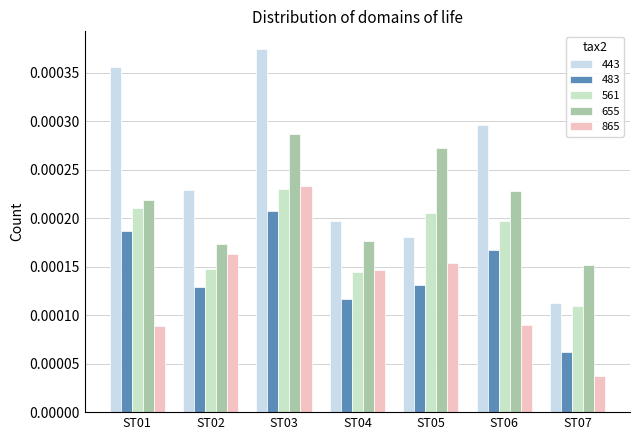

Rank the categories by 561 value from highest to lowest.

ST03, ST01, ST05, ST06, ST02, ST04, ST07